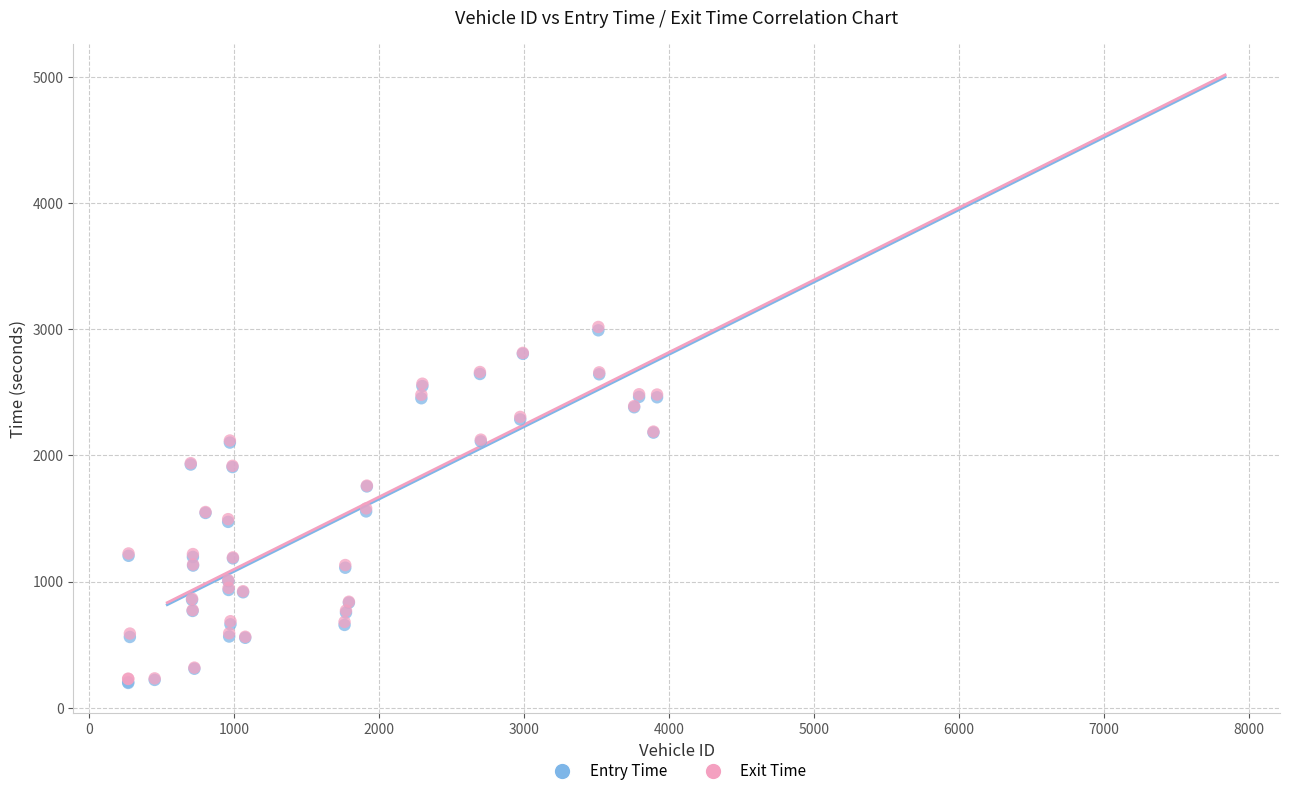

What are all the series names shown in the legend?

Entry Time, Exit Time